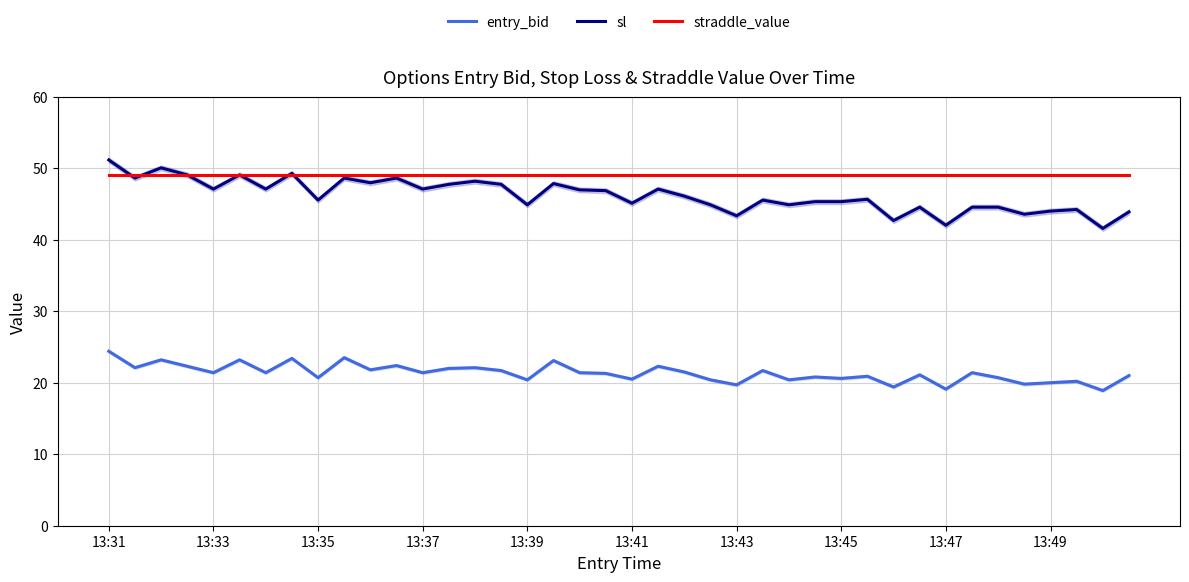

What is the lowest value of the entry_bid series?

18.9